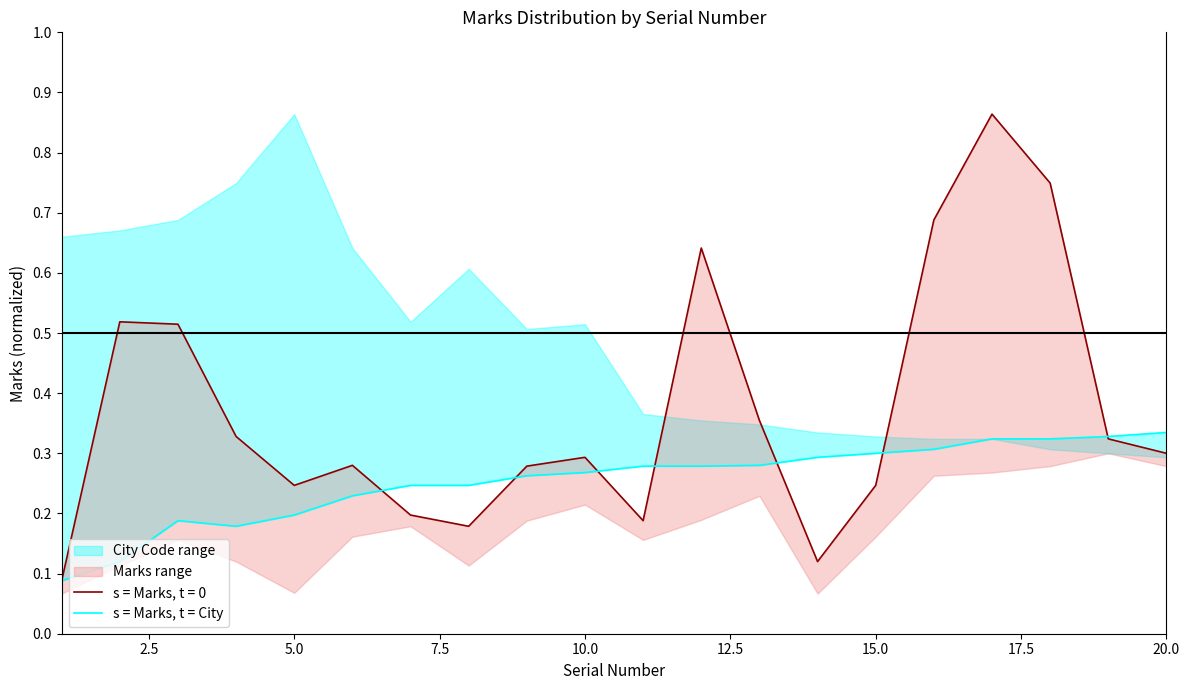

What is the average value?

0.3